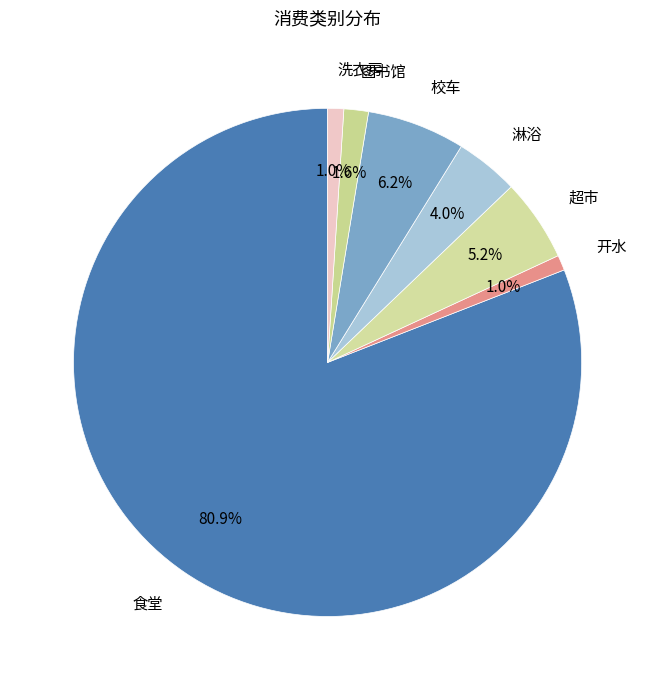

The 开水 slice represents 1% of the pie. True or false?

True